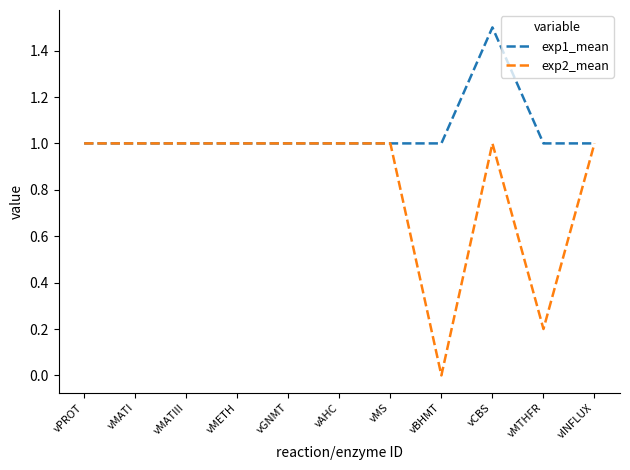

Does the chart display data point markers on the line(s)?

No